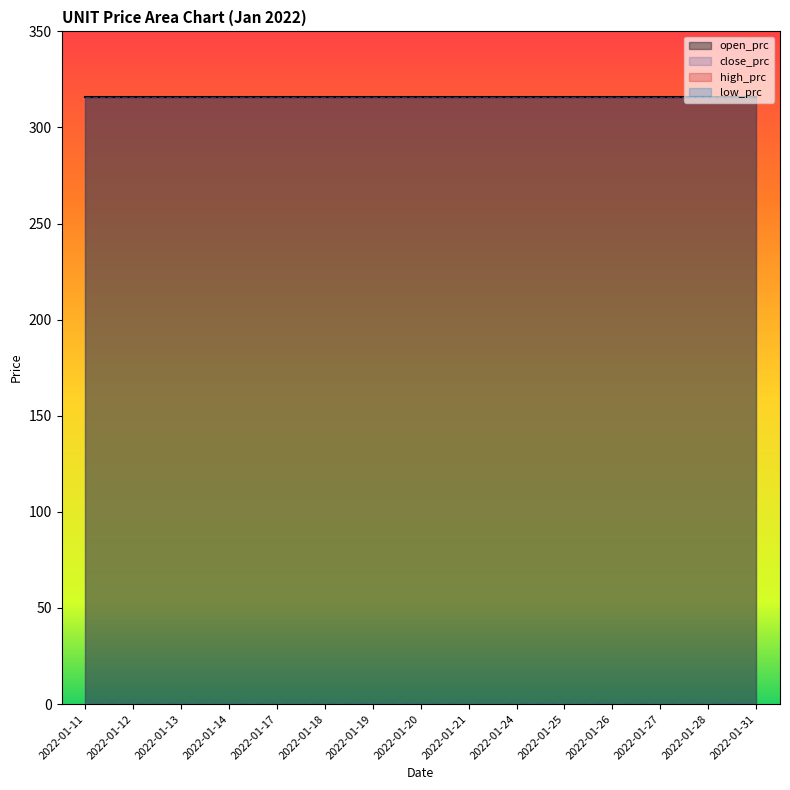

What is the sum of all close_prc values?

4740